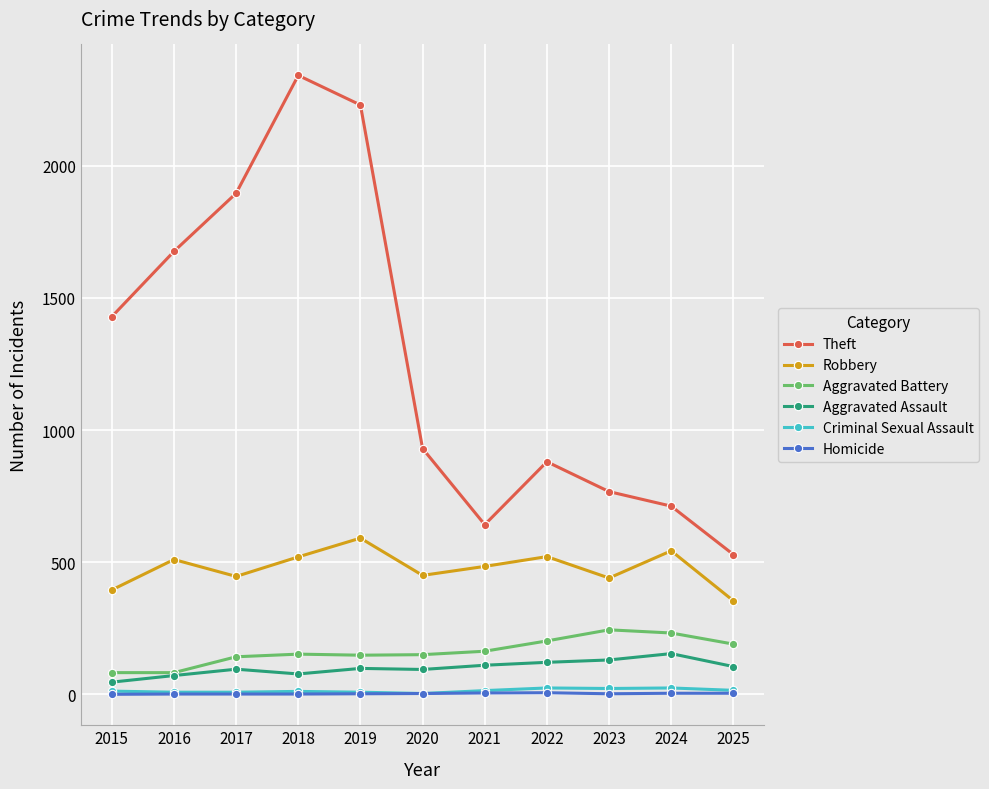

True or false: Robbery and Homicide cross at least once.

False